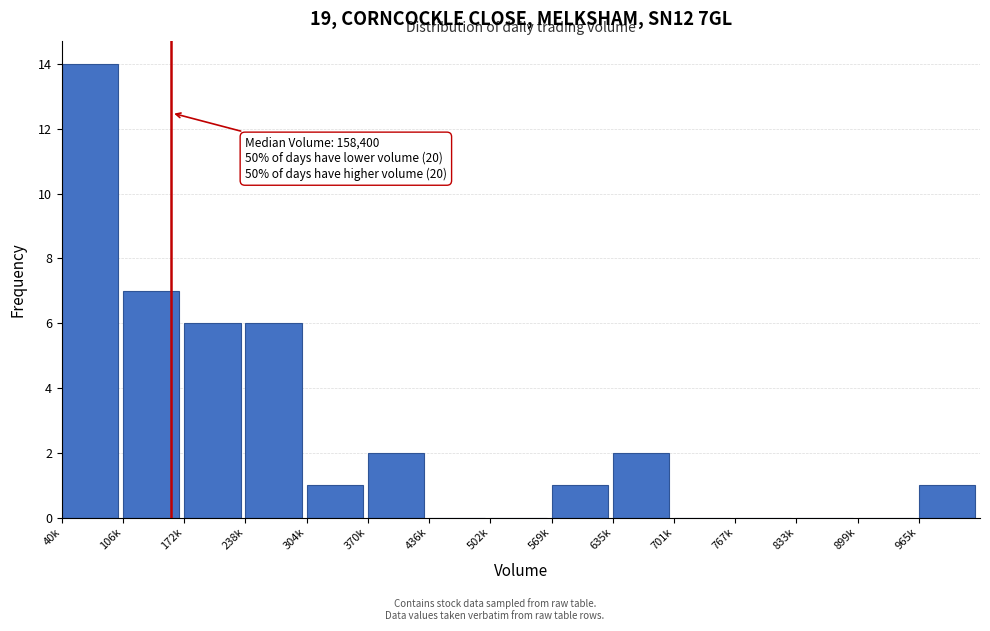

Reading left to right, extract all data points from this chart.

40k=14	106k=7	172k=6	238k=6	304k=1	370k=2	436k=0	502k=0	569k=1	635k=2	701k=0	767k=0	833k=0	899k=0	965k=1